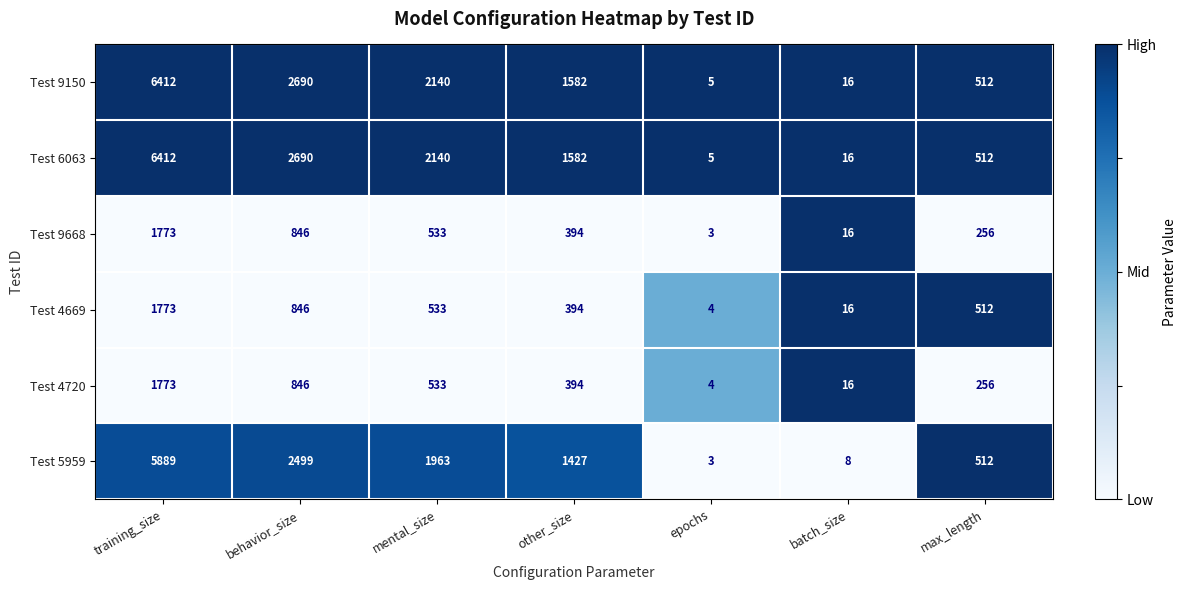

What is the sum of the Test 6063 values at mental_size and other_size?

3722